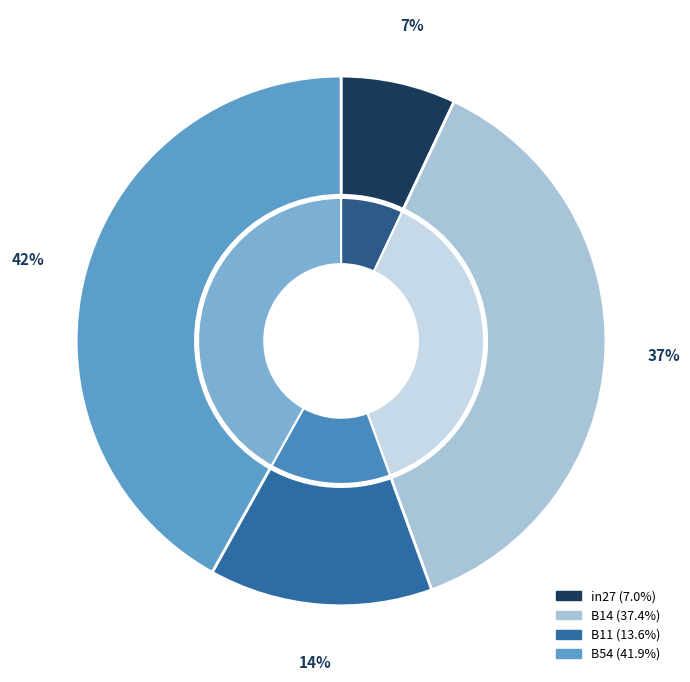

Does B11 represent more than half of the total?

No